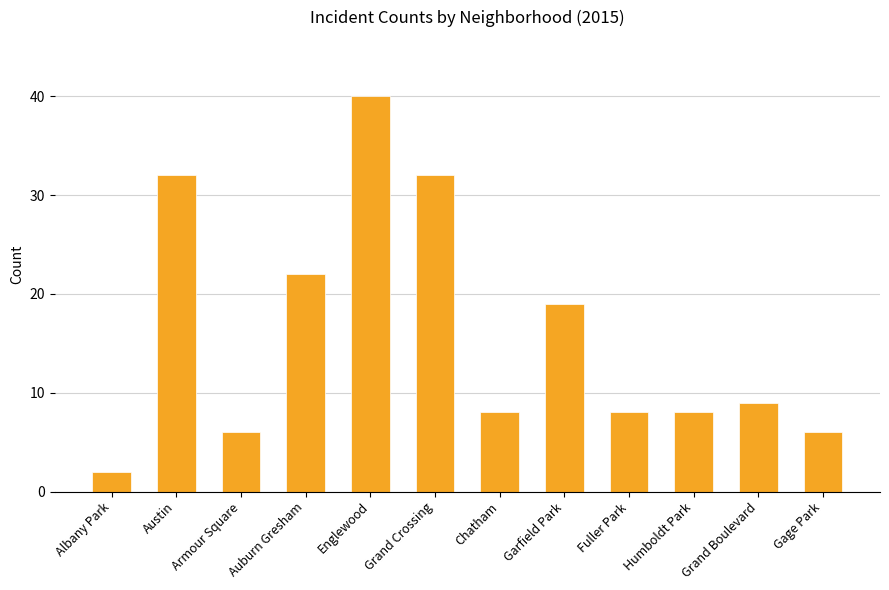

The value at Humboldt Park is 8. True or false?

True